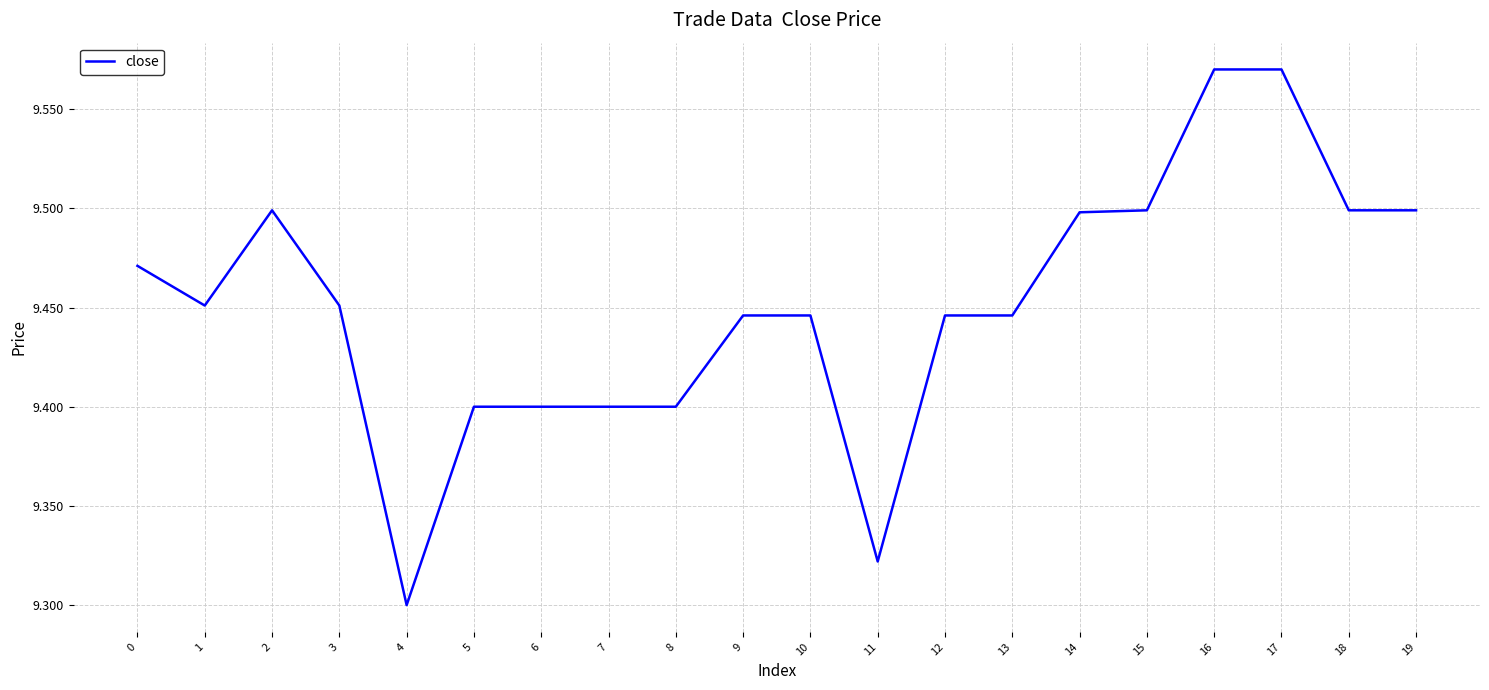

The value at 1 is 4.5. True or false?

False